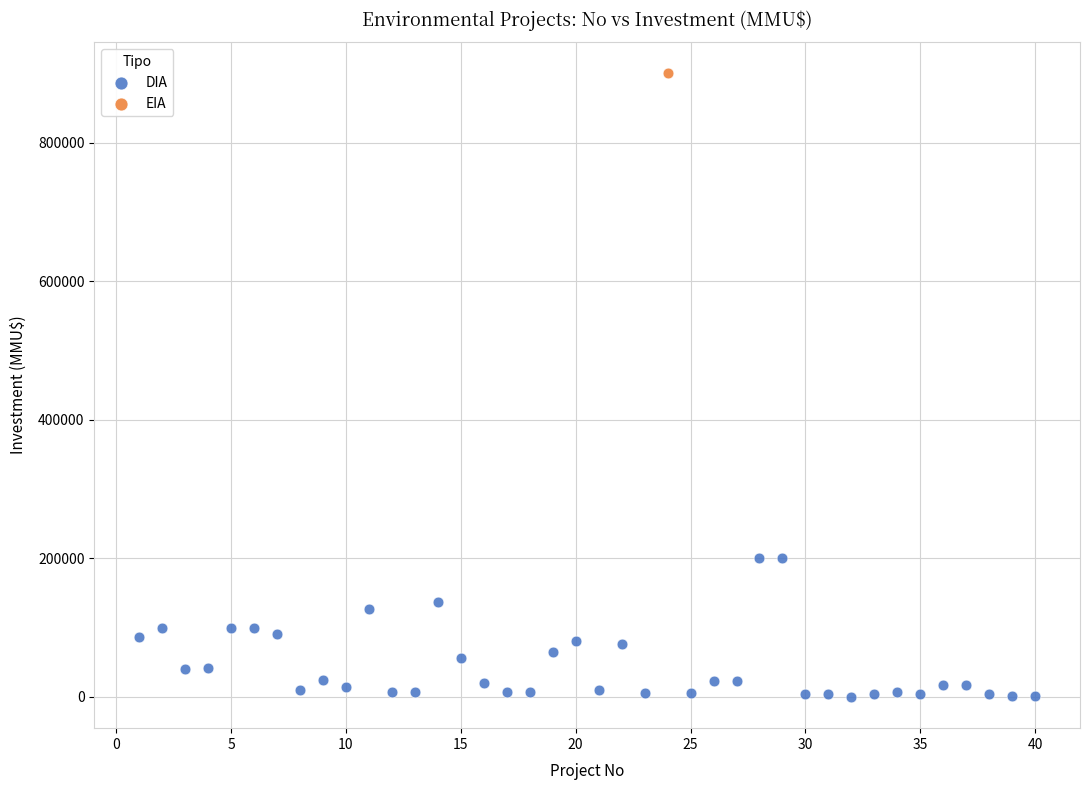

What are all the series names shown in the legend?

DIA, EIA